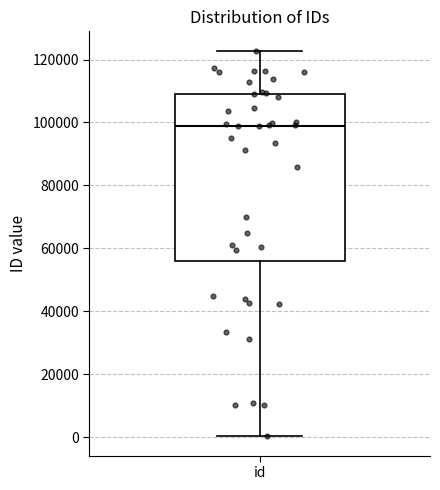

Transcribe this box plot: give where the median line is, the range the box spans, and where the two whiskers end, as read against the y-axis. The values are not printed on the chart, so give them approximately, as read against the axis.

median 98000, box 56000 to 110000, whiskers 0 to 122000